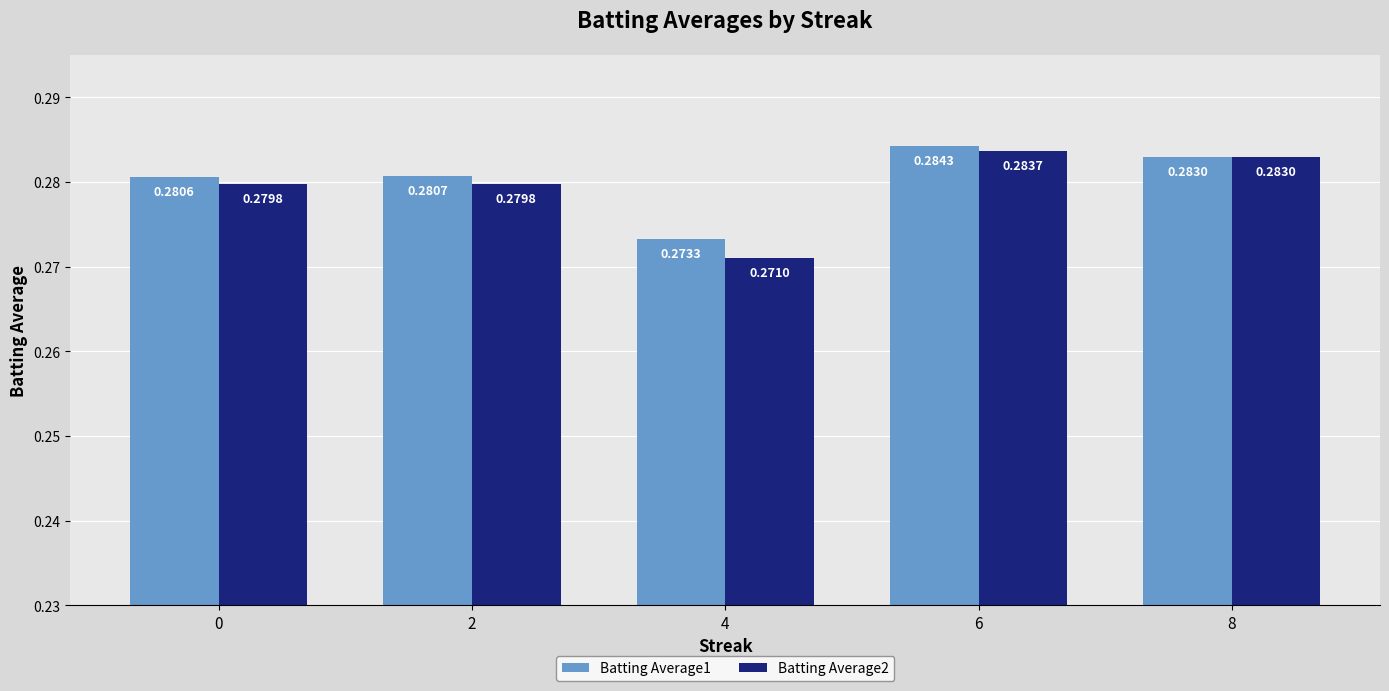

What is the sum of all Batting Average2 values?

1.4